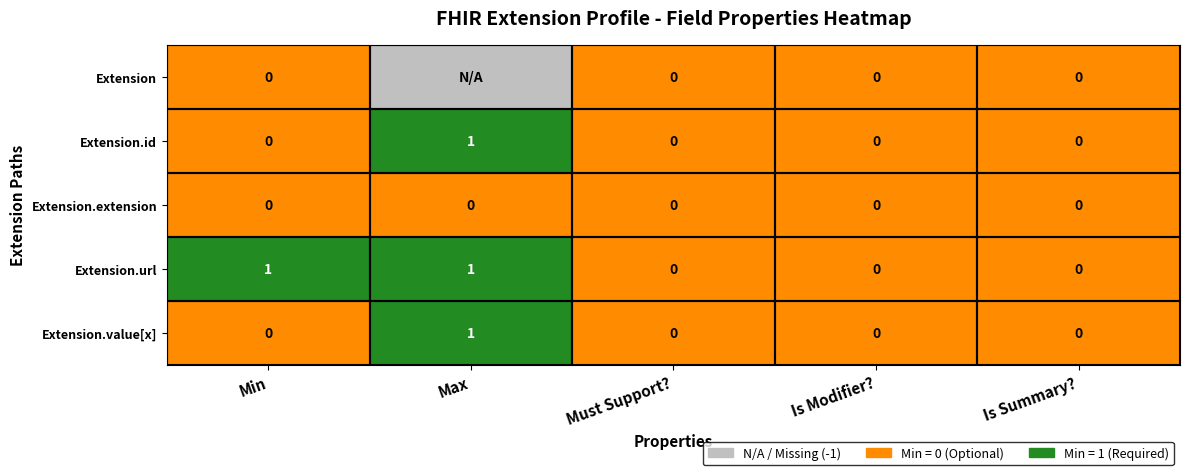

Which category has the lowest value across all series?

Max